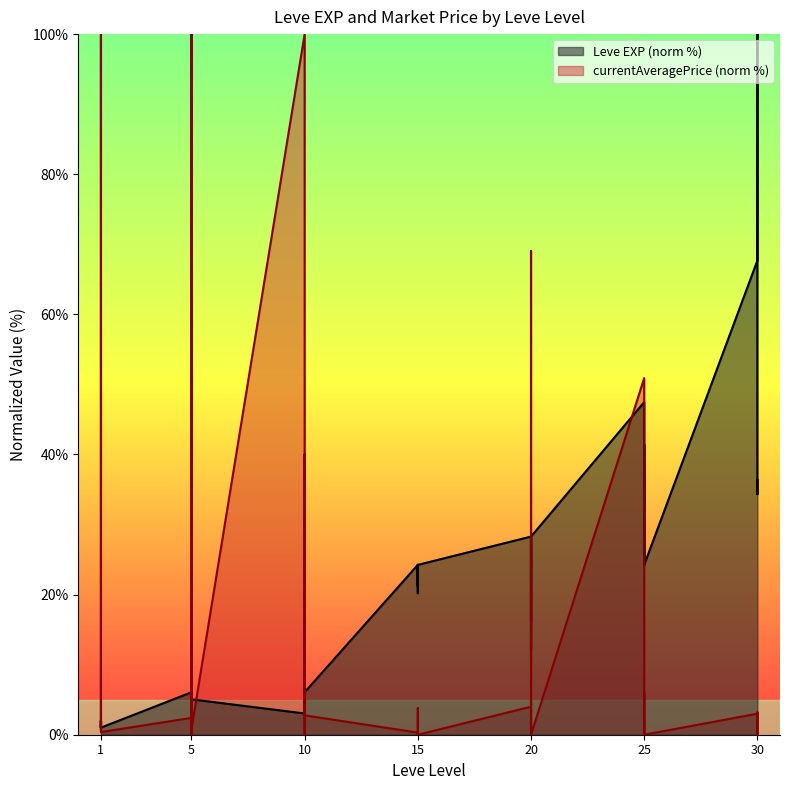

What is the difference between the values at 5 and 30?

93.9